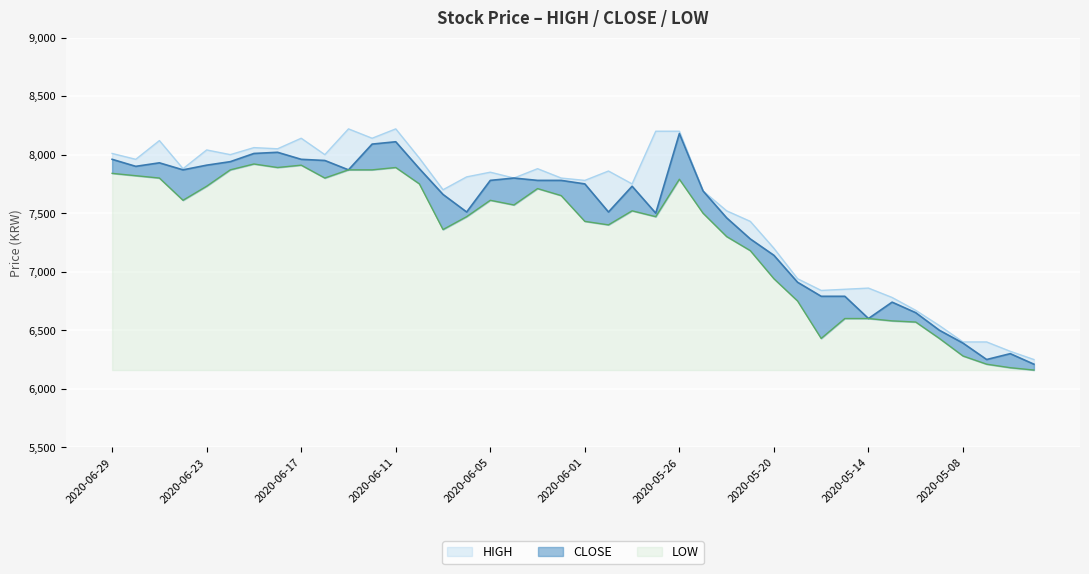

At which category does CLOSE reach its first local peak?

2020-06-25